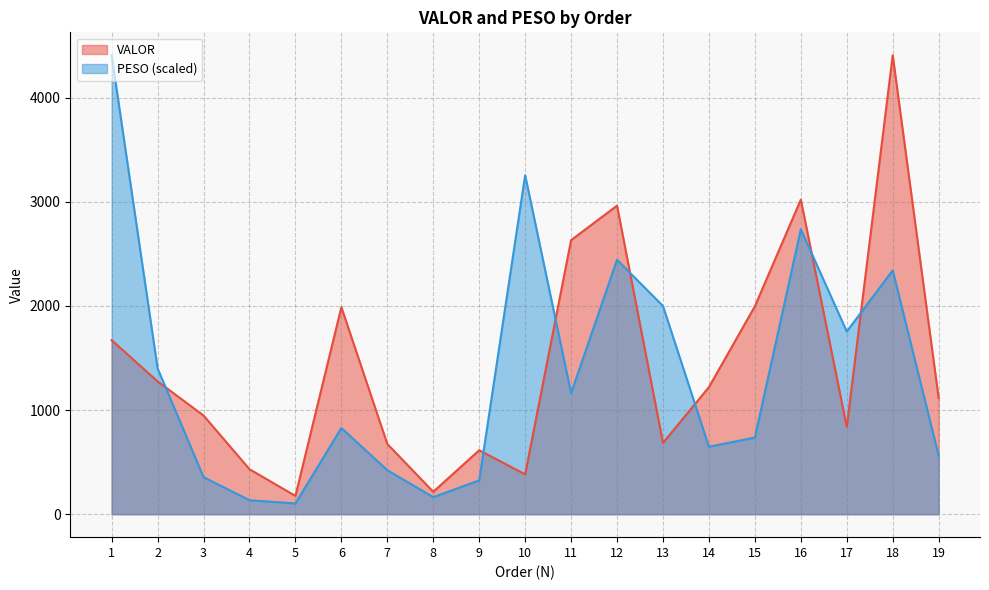

Which series changed the most between 4 and 18?

VALOR